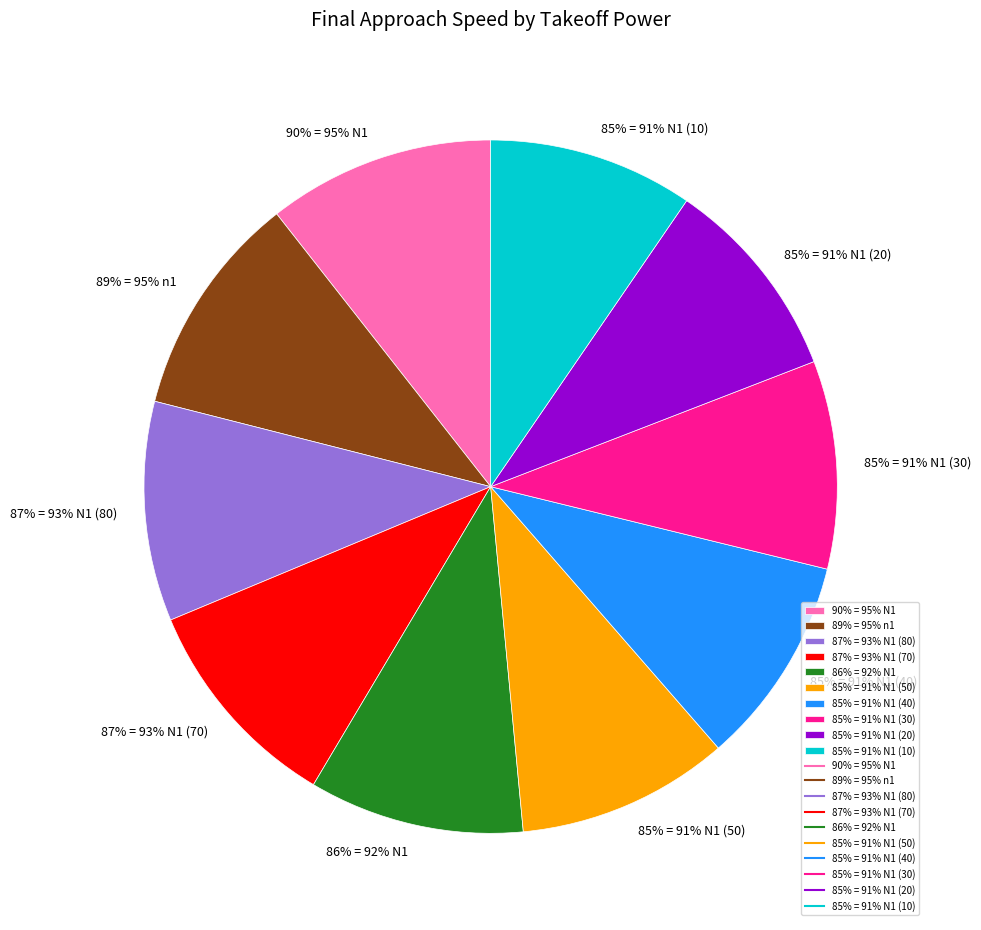

What is the largest slice in the pie chart?

90% = 95% N1